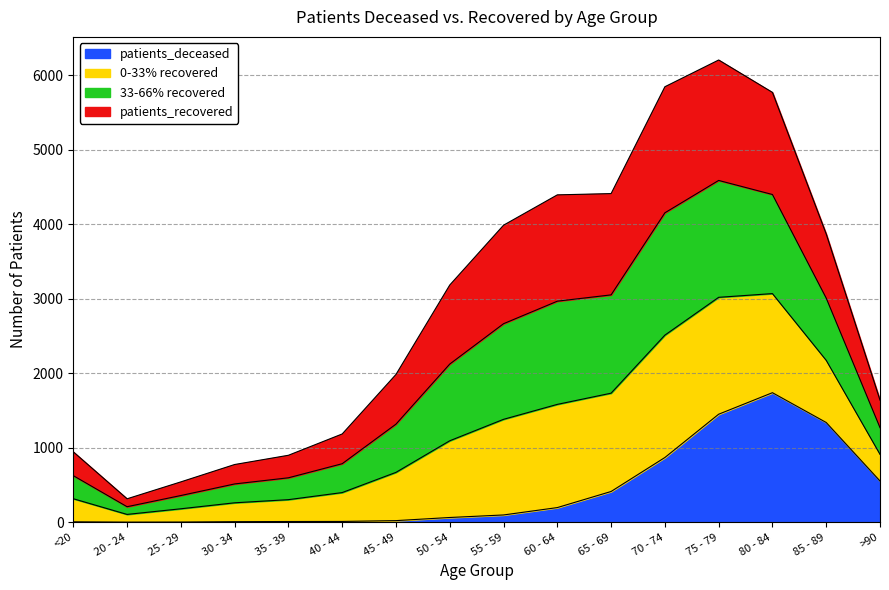

At which category does the chart reach its minimum across all series?

20 - 24